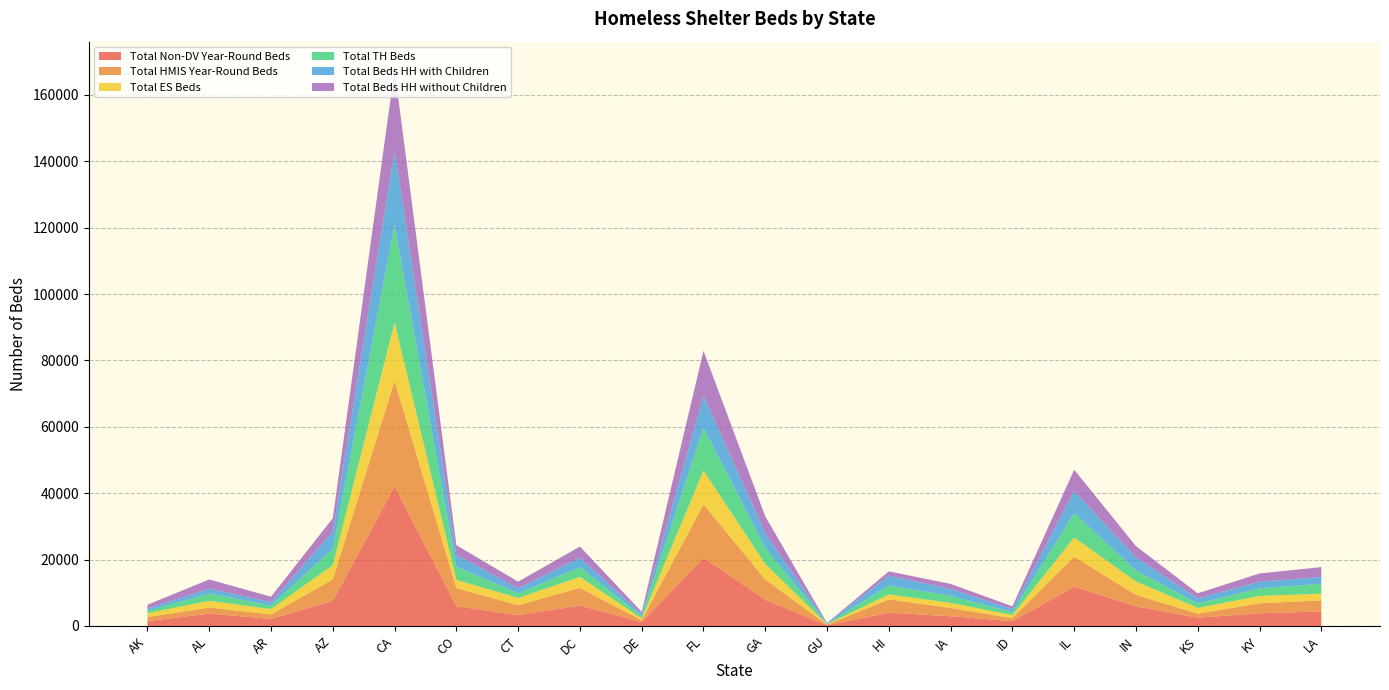

Reading right to left, list all the values displayed in this chart.

Total Non-DV Year-Round Beds: LA=4380	KY=3838	KS=2492	IN=5944	IL=11828	ID=1438	IA=2932	HI=4021	GU=206	GA=7891	FL=20589	DE=1166	DC=6161	CT=3261	CO=5960	CA=42050	AZ=7556	AR=2124	AL=3752	AK=1453
Total HMIS Year-Round Beds: LA=3335	KY=2989	KS=1220	IN=3430	IL=9035	ID=912	IA=2496	HI=3998	GU=194	GA=6129	FL=16088	DE=603	DC=5312	CT=3026	CO=5444	CA=31842	AZ=6511	AR=1373	AL=1807	AK=1213
Total ES Beds: LA=2025	KY=2224	KS=1727	IN=4058	IL=5789	ID=927	IA=1540	HI=1490	GU=109	GA=4668	FL=10162	DE=529	DC=3317	CT=2158	CO=2495	CA=17541	AZ=4271	AR=1610	AL=2016	AK=1191
Total TH Beds: LA=2979	KY=2313	KS=1338	IN=3306	IL=7355	ID=868	IA=2087	HI=2715	GU=150	GA=4846	FL=12932	DE=700	DC=2926	CT=1381	CO=4016	CA=29429	AZ=4927	AR=1052	AL=2247	AK=686
Total Beds HH with Children: LA=2064	KY=1969	KS=1548	IN=3921	IL=6631	ID=948	IA=2090	HI=2939	GU=181	GA=4345	FL=9613	DE=610	DC=2882	CT=1518	CO=3507	CA=22244	AZ=5148	AR=1037	AL=1419	AK=743
Total Beds HH without Children: LA=2954	KY=2490	KS=1526	IN=3404	IL=6442	ID=831	IA=1527	HI=1291	GU=66	GA=5134	FL=13533	DE=629	DC=3341	CT=2017	CO=2912	CA=24549	AZ=4084	AR=1610	AL=2788	AK=1102